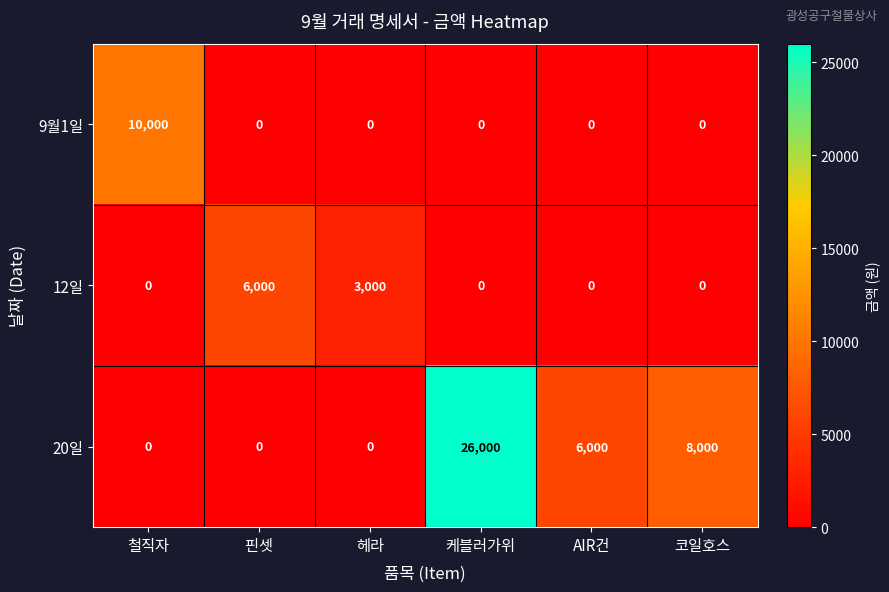

At which label does 20일 first exceed 6000?

케블러가위